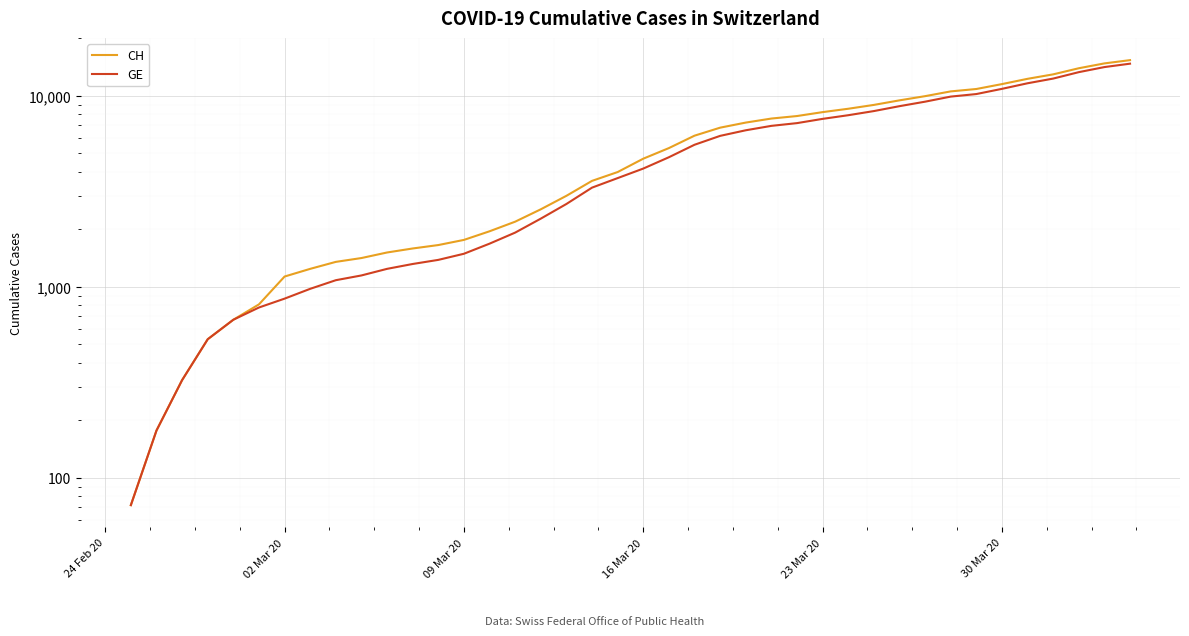

True or false: CH and GE cross at least once.

False